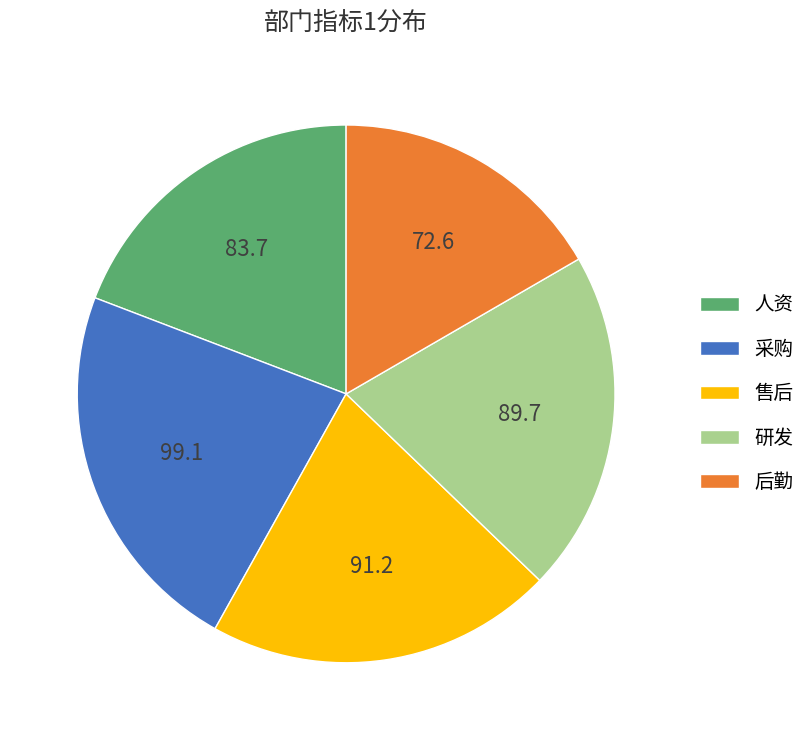

Combined, do 后勤 and 研发 account for over 50%?

No